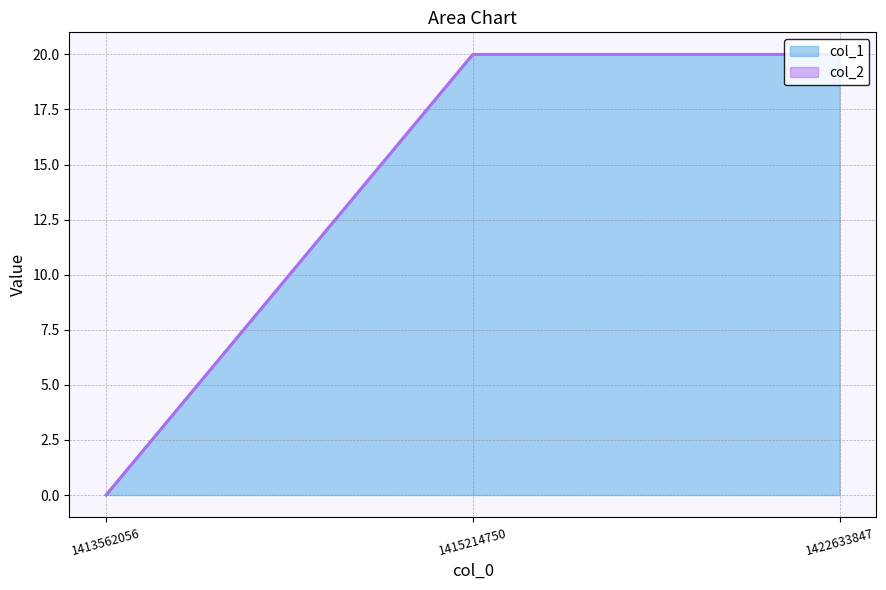

How many data points are less than 20?

1